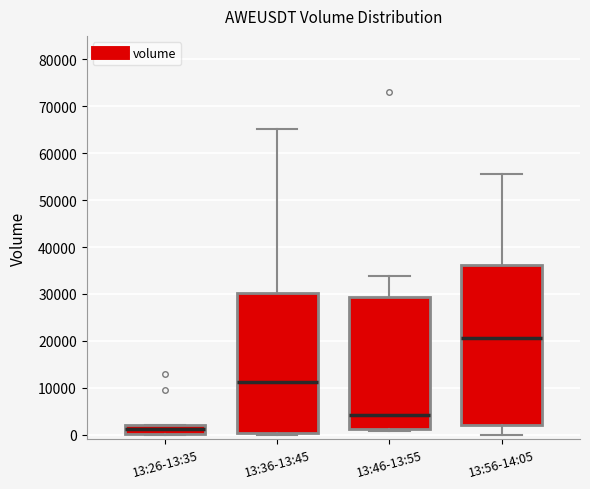

Reading left to right, transcribe this box plot: for each box, give where its median line is, the range the box spans, and where its two whiskers end, as read against the y-axis. The values are not printed on the chart, so give them approximately, as read against the axis.

13:26-13:35: median 1000, box 0 to 2000, whiskers 0 to 2000
13:36-13:45: median 11000, box 0 to 30000, whiskers 0 (just below the box's lower edge) to 65000
13:46-13:55: median 4000, box 1000 to 29000, whiskers 1000 to 34000
13:56-14:05: median 21000, box 2000 to 36000, whiskers 0 to 56000